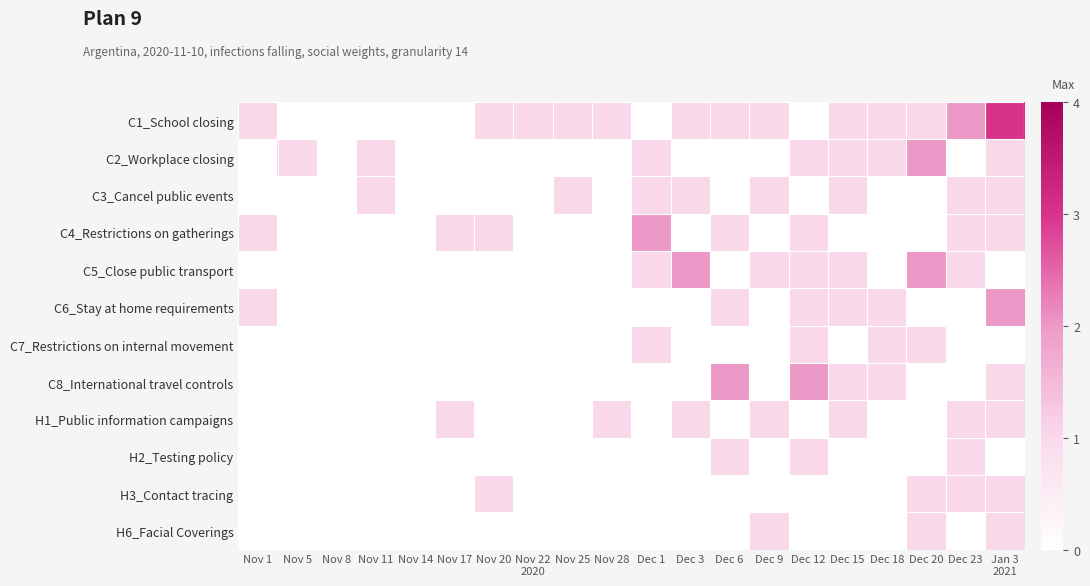

Which has a higher value, Dec 3 or Nov 11?

Dec 3